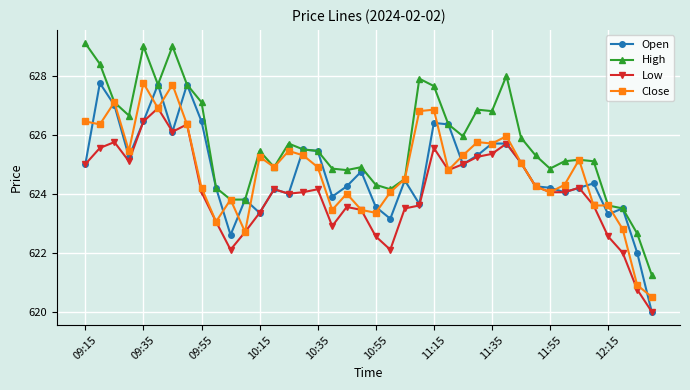

What is the value of the Low point at the 5th from the left?

626.5